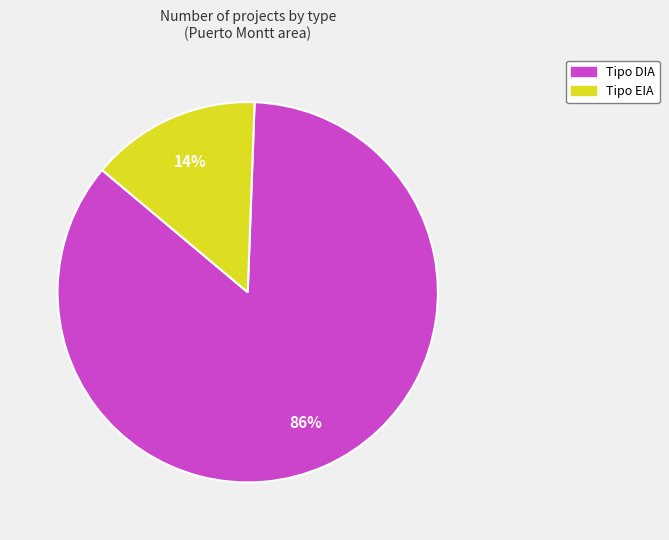

To the nearest percent, what is the average slice percentage?

50%